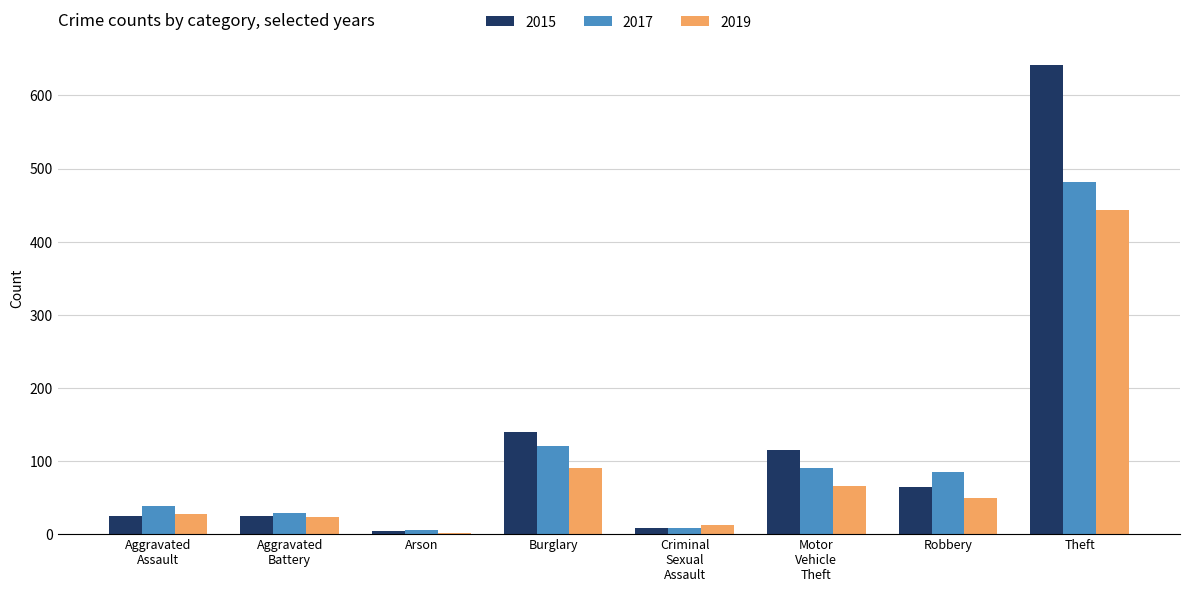

The value of 2019 at Robbery is 50. True or false?

True